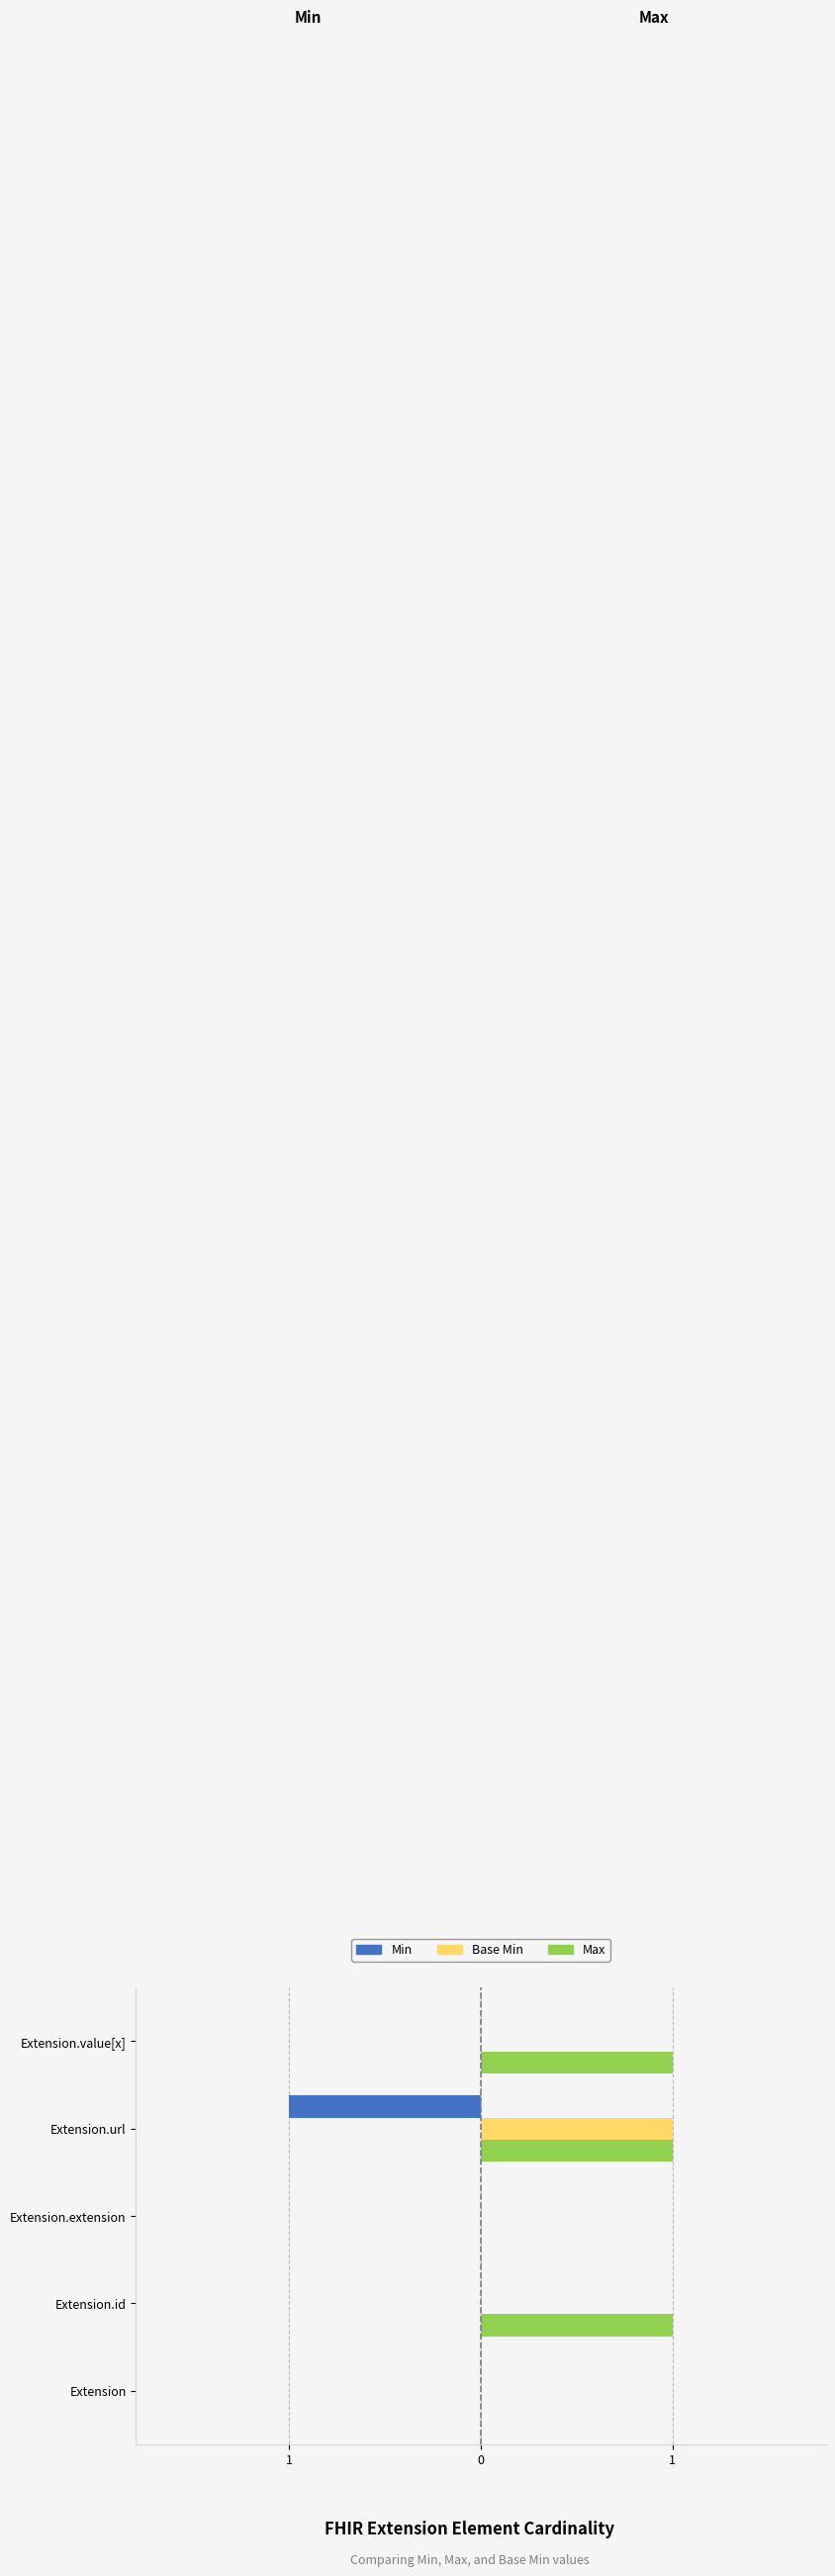

What are all the series names shown in the legend?

Min, Base Min, Max